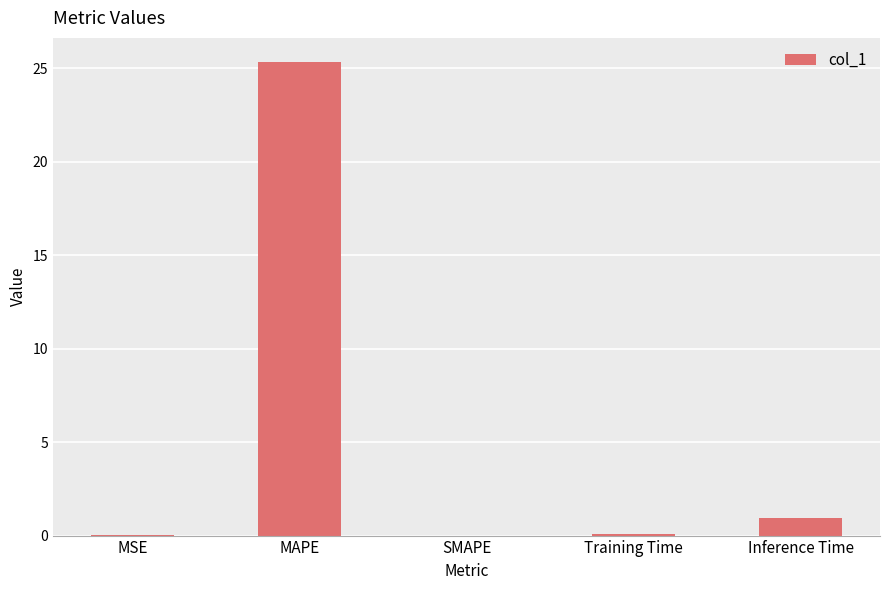

The chart shows a value of 0.9 at Inference Time. True or false?

True